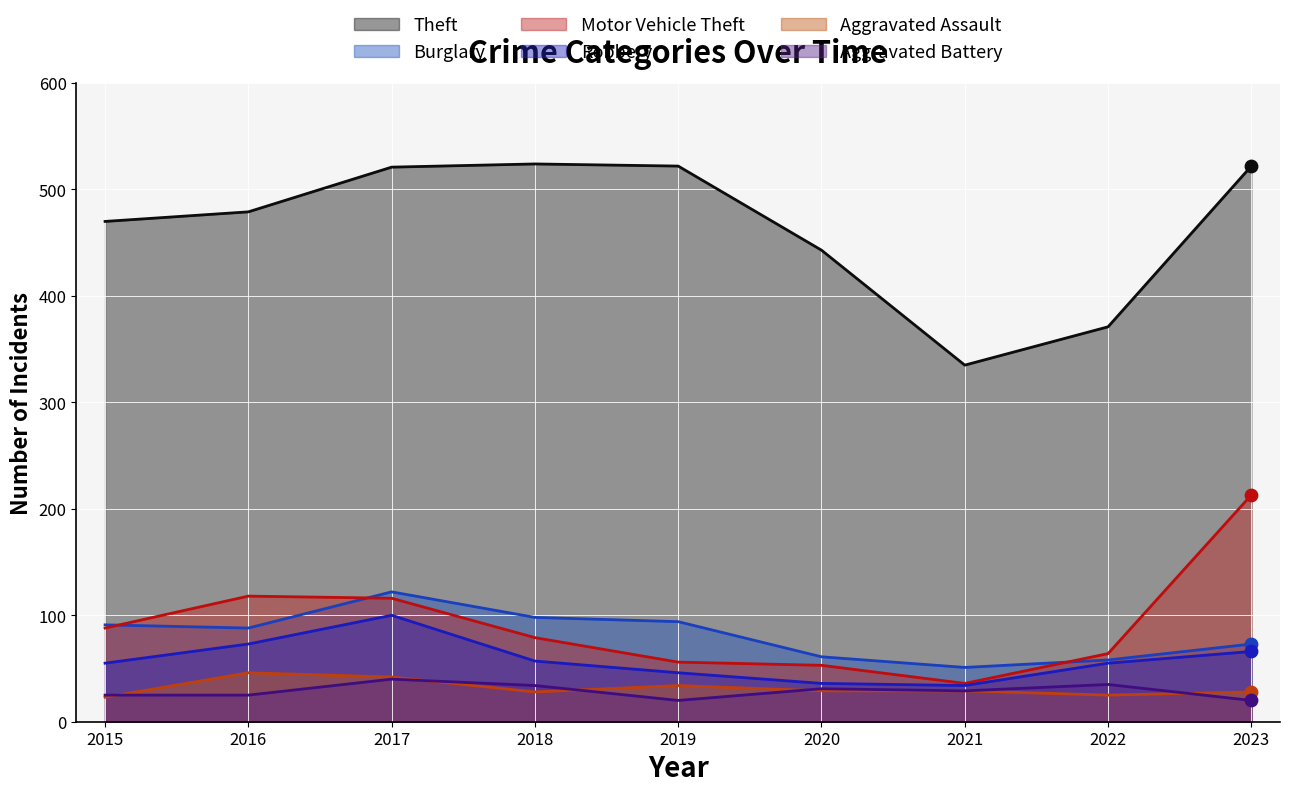

Which series has the largest total across all categories?

Theft